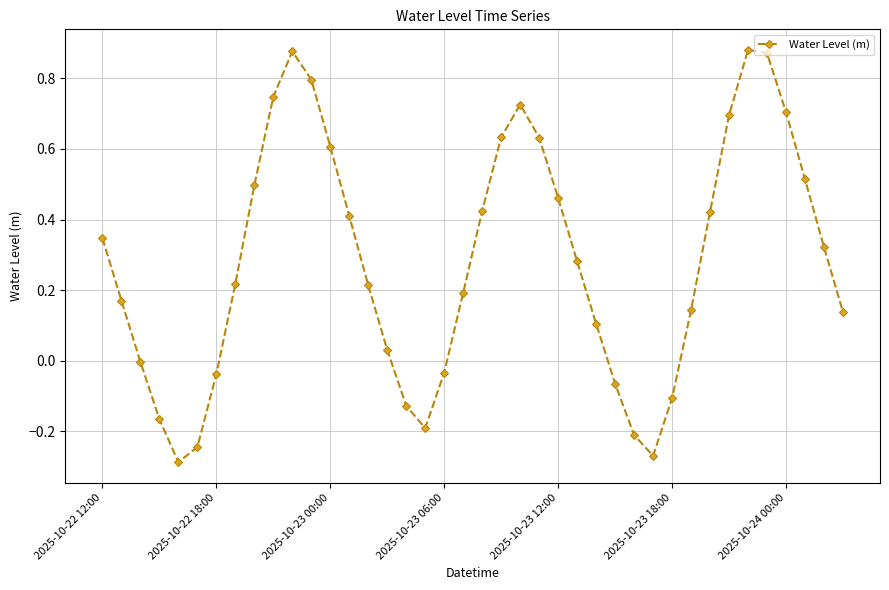

How many points are lower than both their immediate neighbors (excluding endpoints)?

3